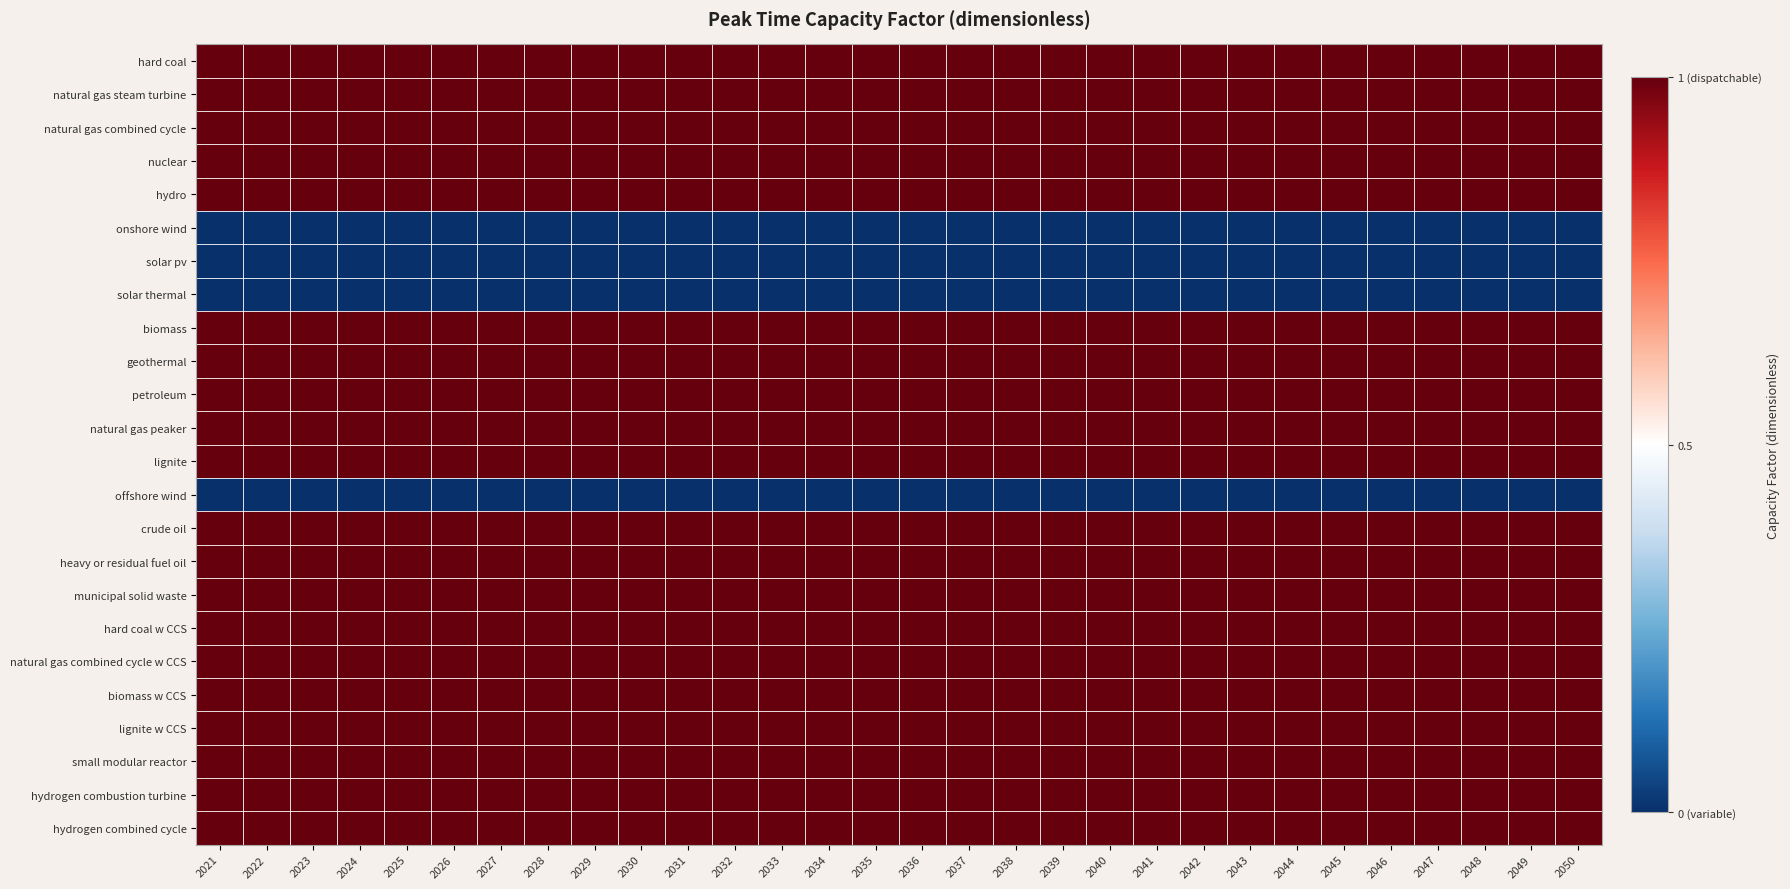

At which category is the sum across all series the highest?

2021